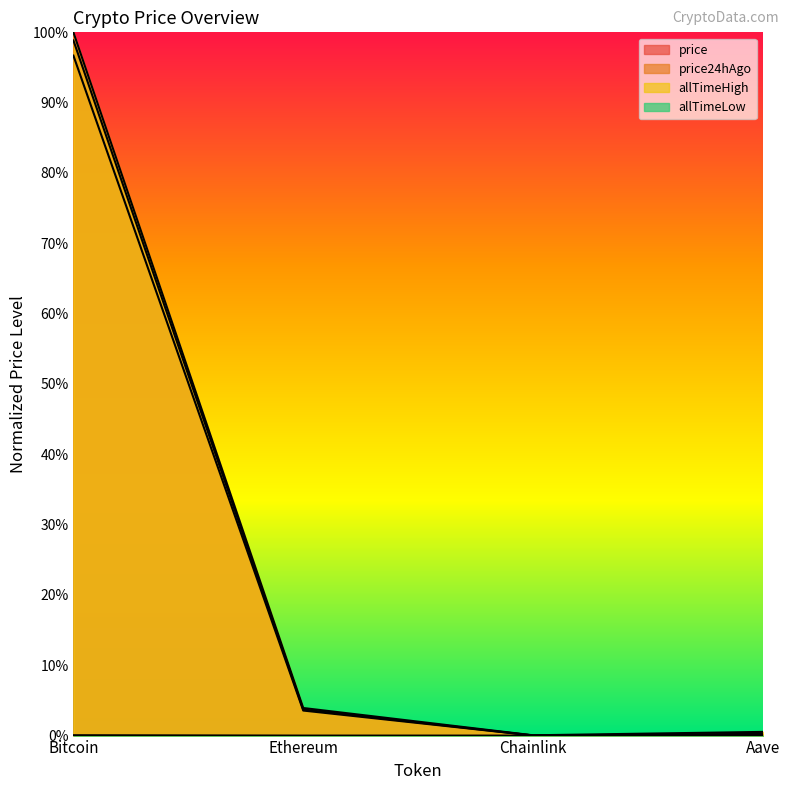

What is the label of the 3rd point from the left?

Chainlink